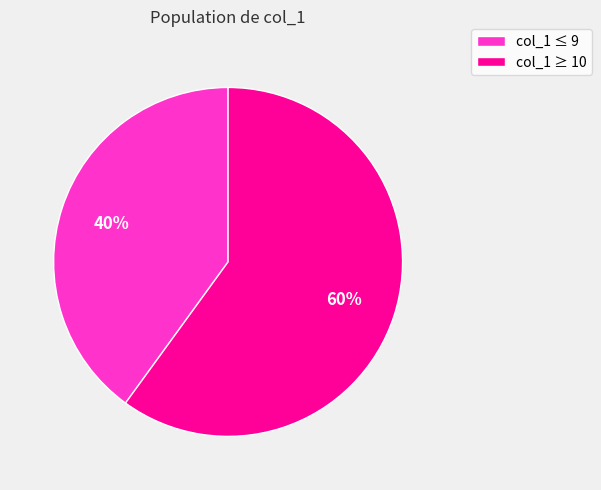

To the nearest percent, what is the difference between the largest and smallest slice percentages?

20%